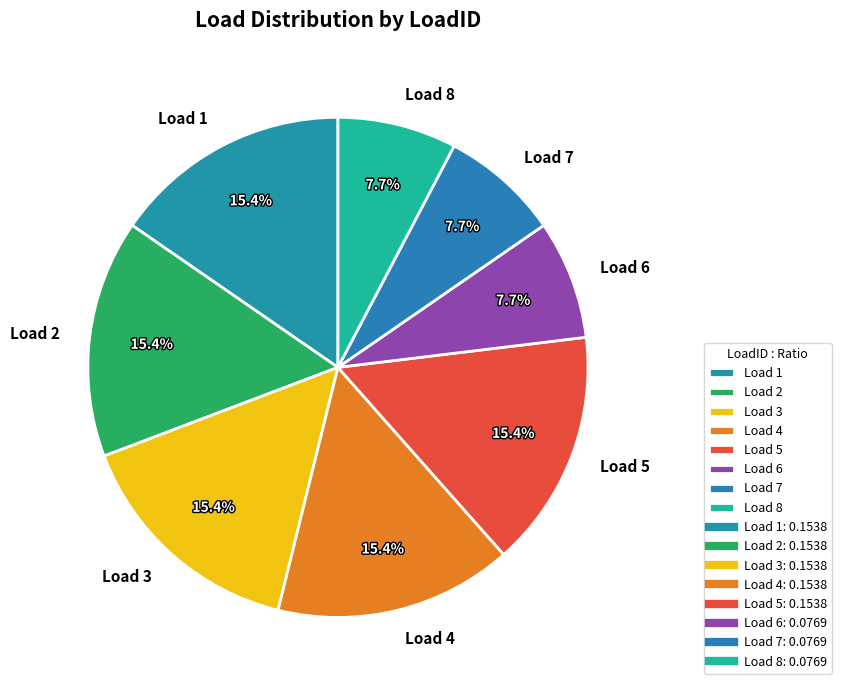

Which has a higher value, Load 7 or Load 5?

Load 5